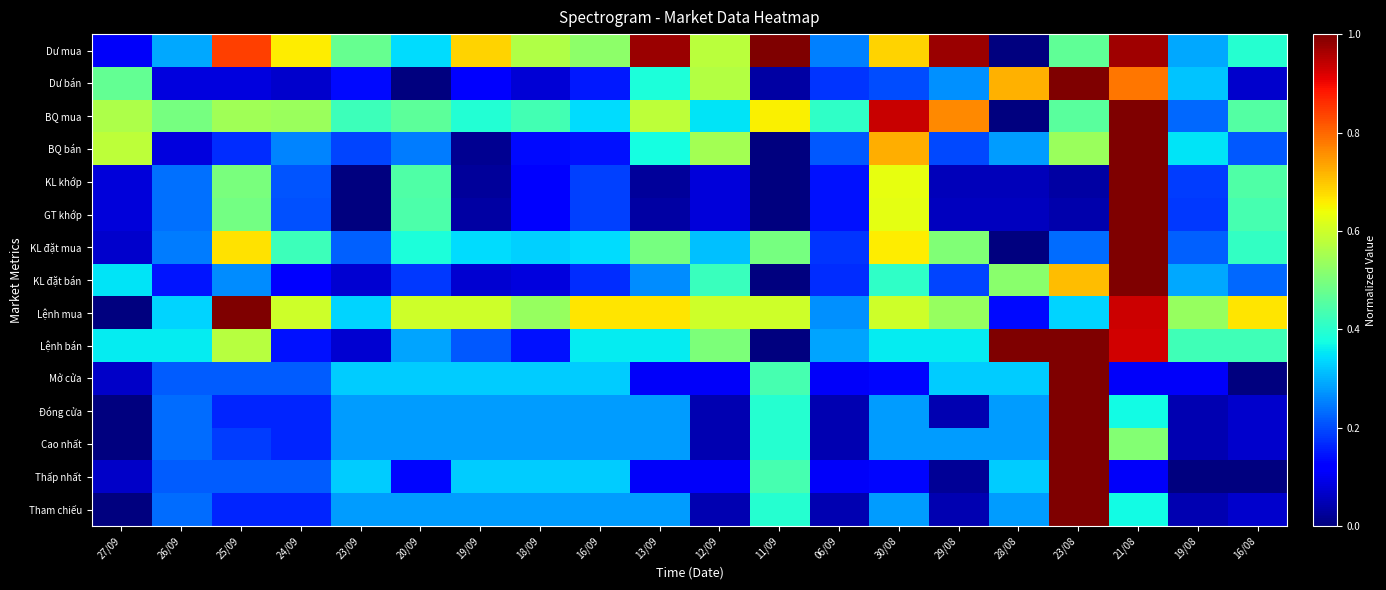

At 19/08, list the series in order from largest to smallest.

Lệnh mua, Lệnh bán, BQ bán, Dư bán, Dư mua, KL đặt bán, BQ mua, KL đặt mua, KL khớp, GT khớp, Mở cửa, Đóng cửa, Cao nhất, Tham chiếu, Thấp nhất